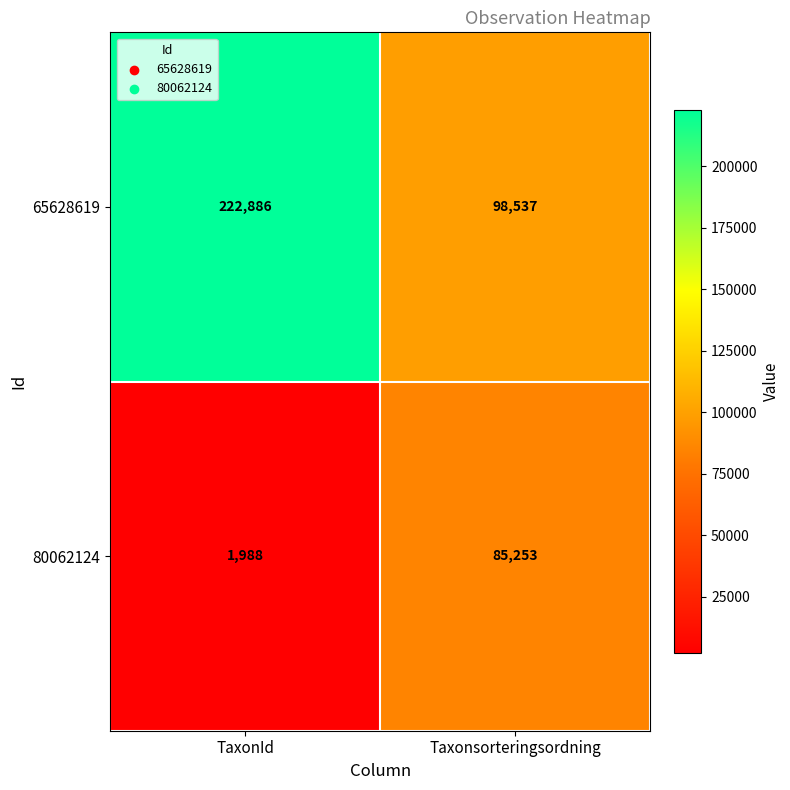

Which label corresponds to the smallest value in the chart?

TaxonId